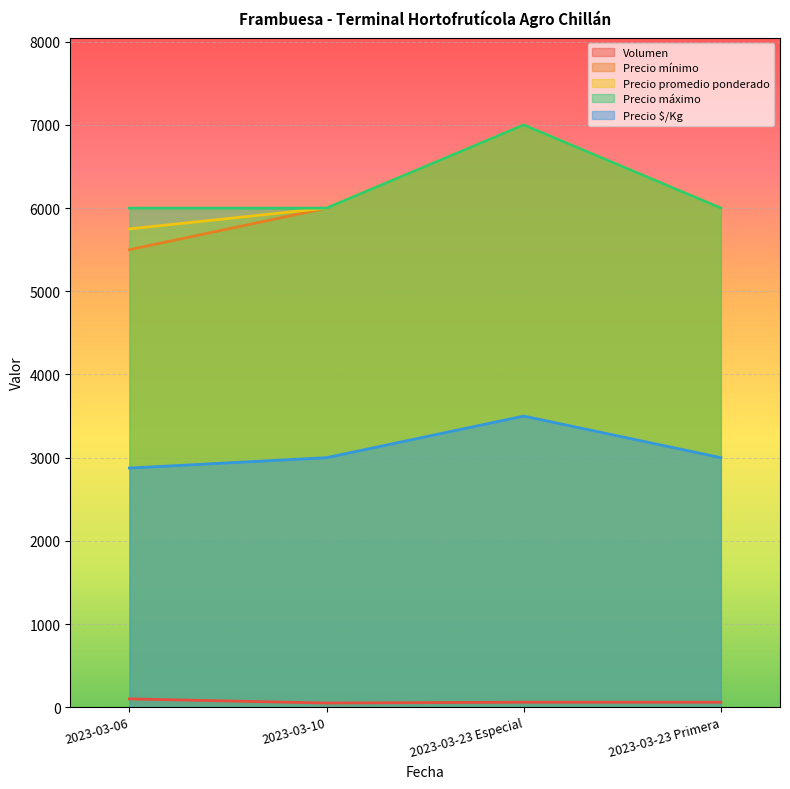

Reading left to right, extract all data points from this chart.

Volumen: 2023-03-06=100	2023-03-10=50	2023-03-23 Especial=60	2023-03-23 Primera=60
Precio mínimo: 2023-03-06=5500	2023-03-10=6000	2023-03-23 Especial=7000	2023-03-23 Primera=6000
Precio promedio ponderado: 2023-03-06=5750	2023-03-10=6000	2023-03-23 Especial=7000	2023-03-23 Primera=6000
Precio máximo: 2023-03-06=6000	2023-03-10=6000	2023-03-23 Especial=7000	2023-03-23 Primera=6000
Precio $/Kg: 2023-03-06=2875	2023-03-10=3000	2023-03-23 Especial=3500	2023-03-23 Primera=3000